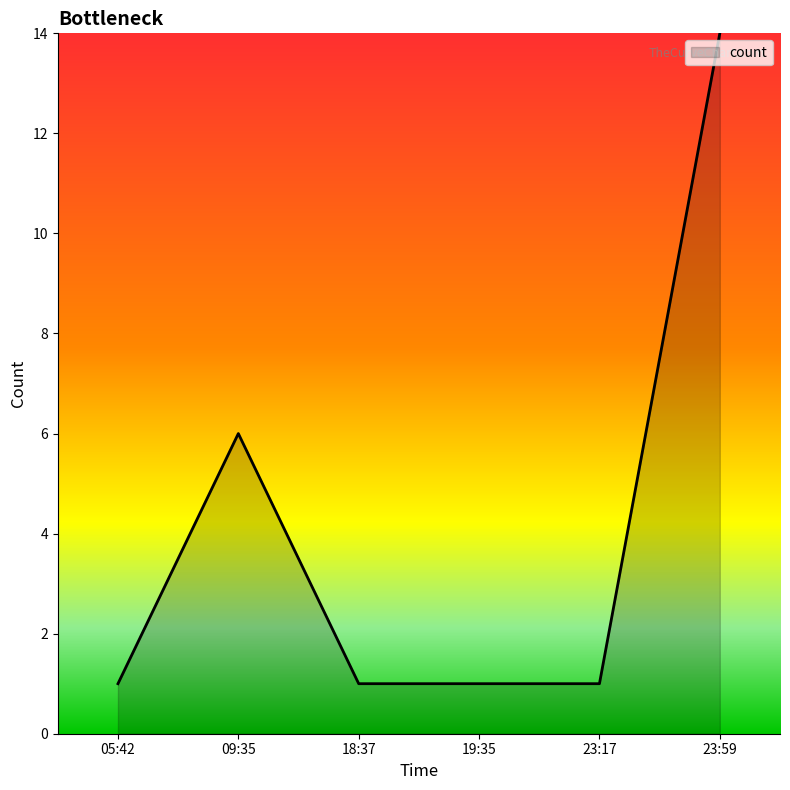

Reading left to right, transcribe all the data shown in this chart.

1	6	1	1	1	14